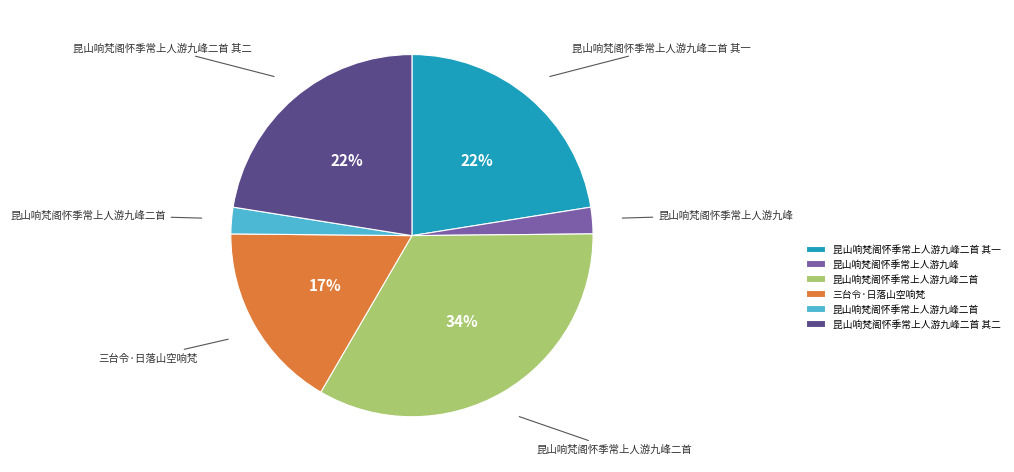

Is there a majority slice in this chart?

No